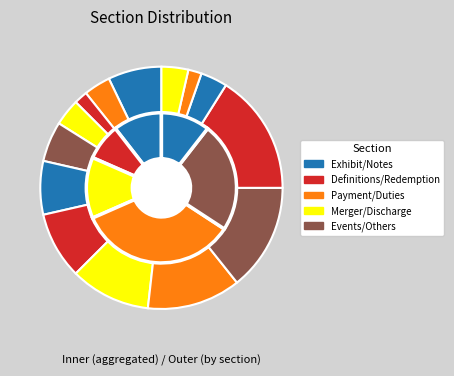

To the nearest percent, what is the average slice percentage?

7%